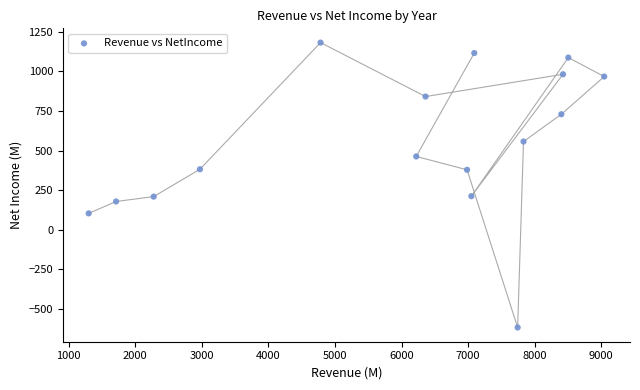

What is the range of Y values (max minus min)?

1799.0